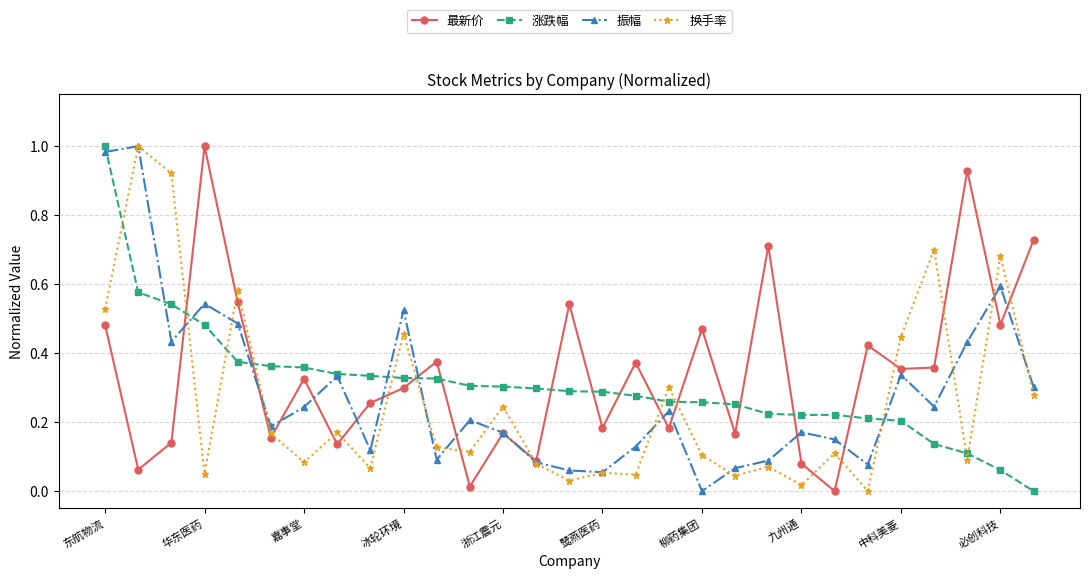

How many times do 最新价 and 涨跌幅 cross each other?

13